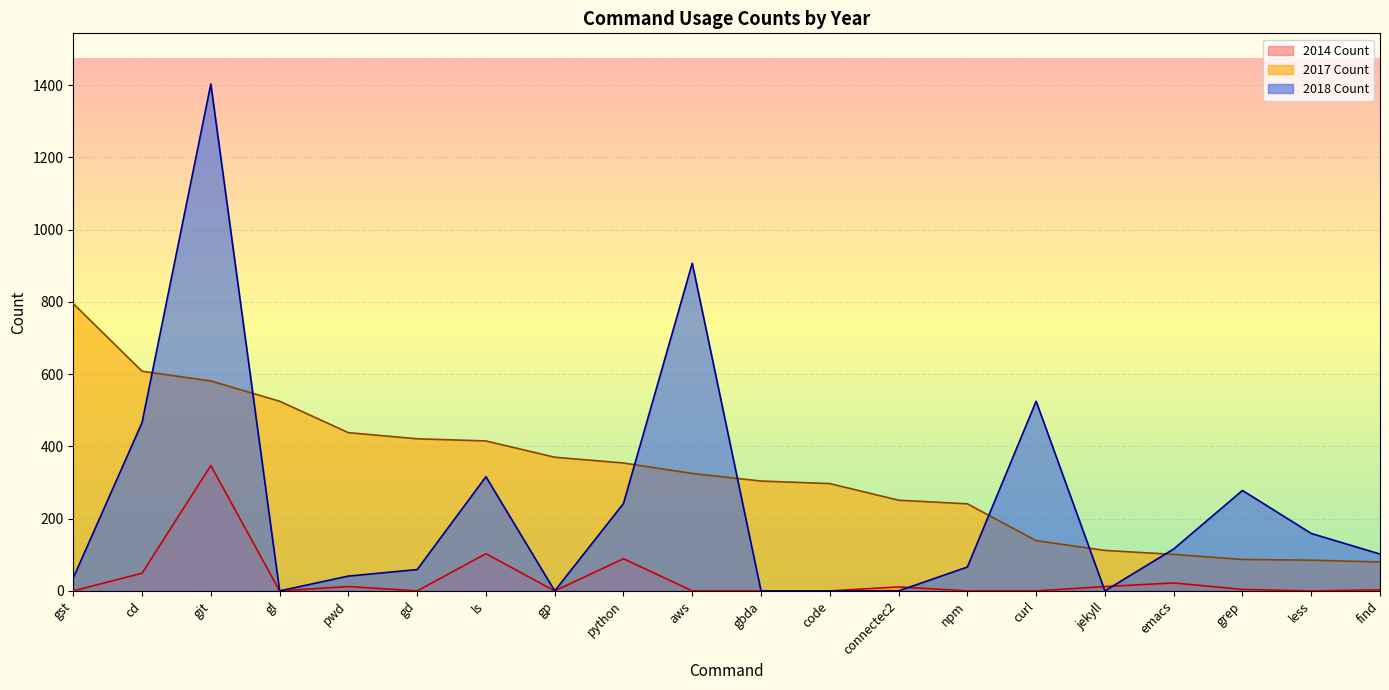

What is the value of the 2017 Count point at the 20th from the left?

80